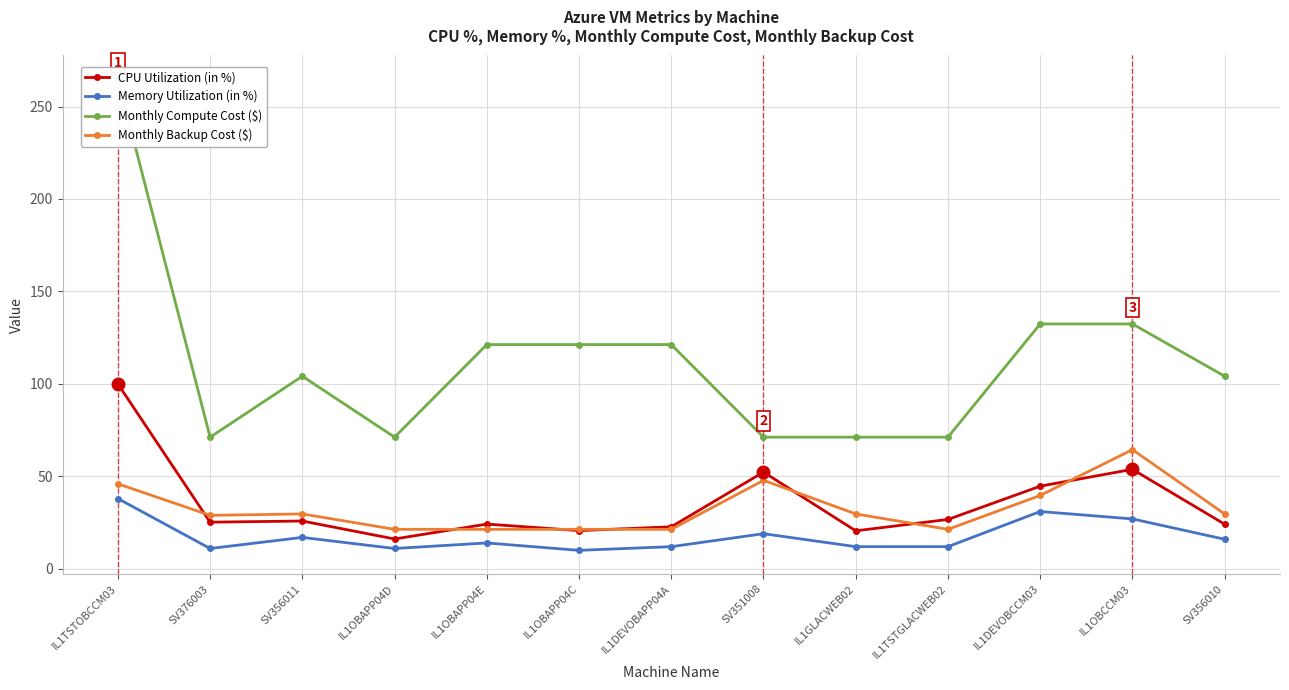

What is the sum of the Monthly Backup Cost ($) values at IL1DEVOBAPP04A and IL1DEVOBCCM03?

61.0